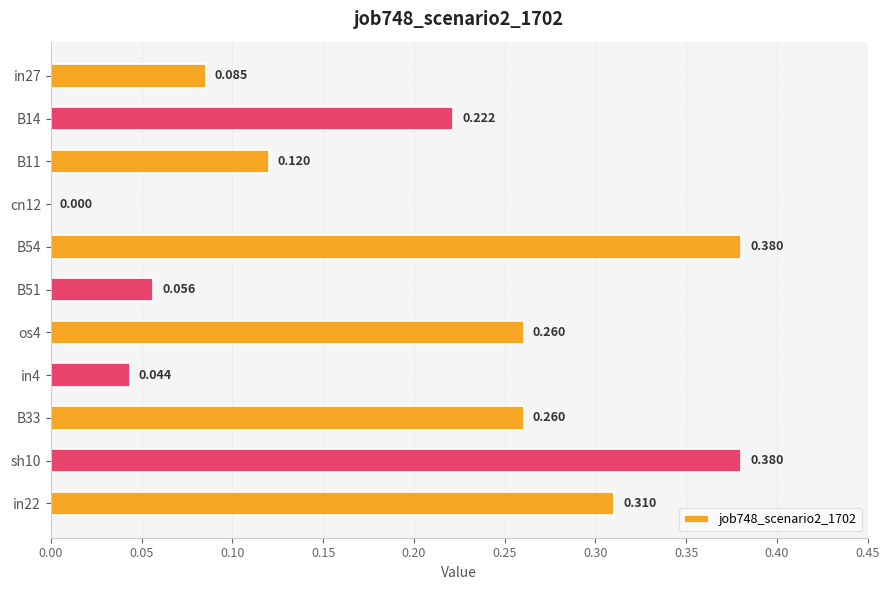

How many values exceed 0?

10